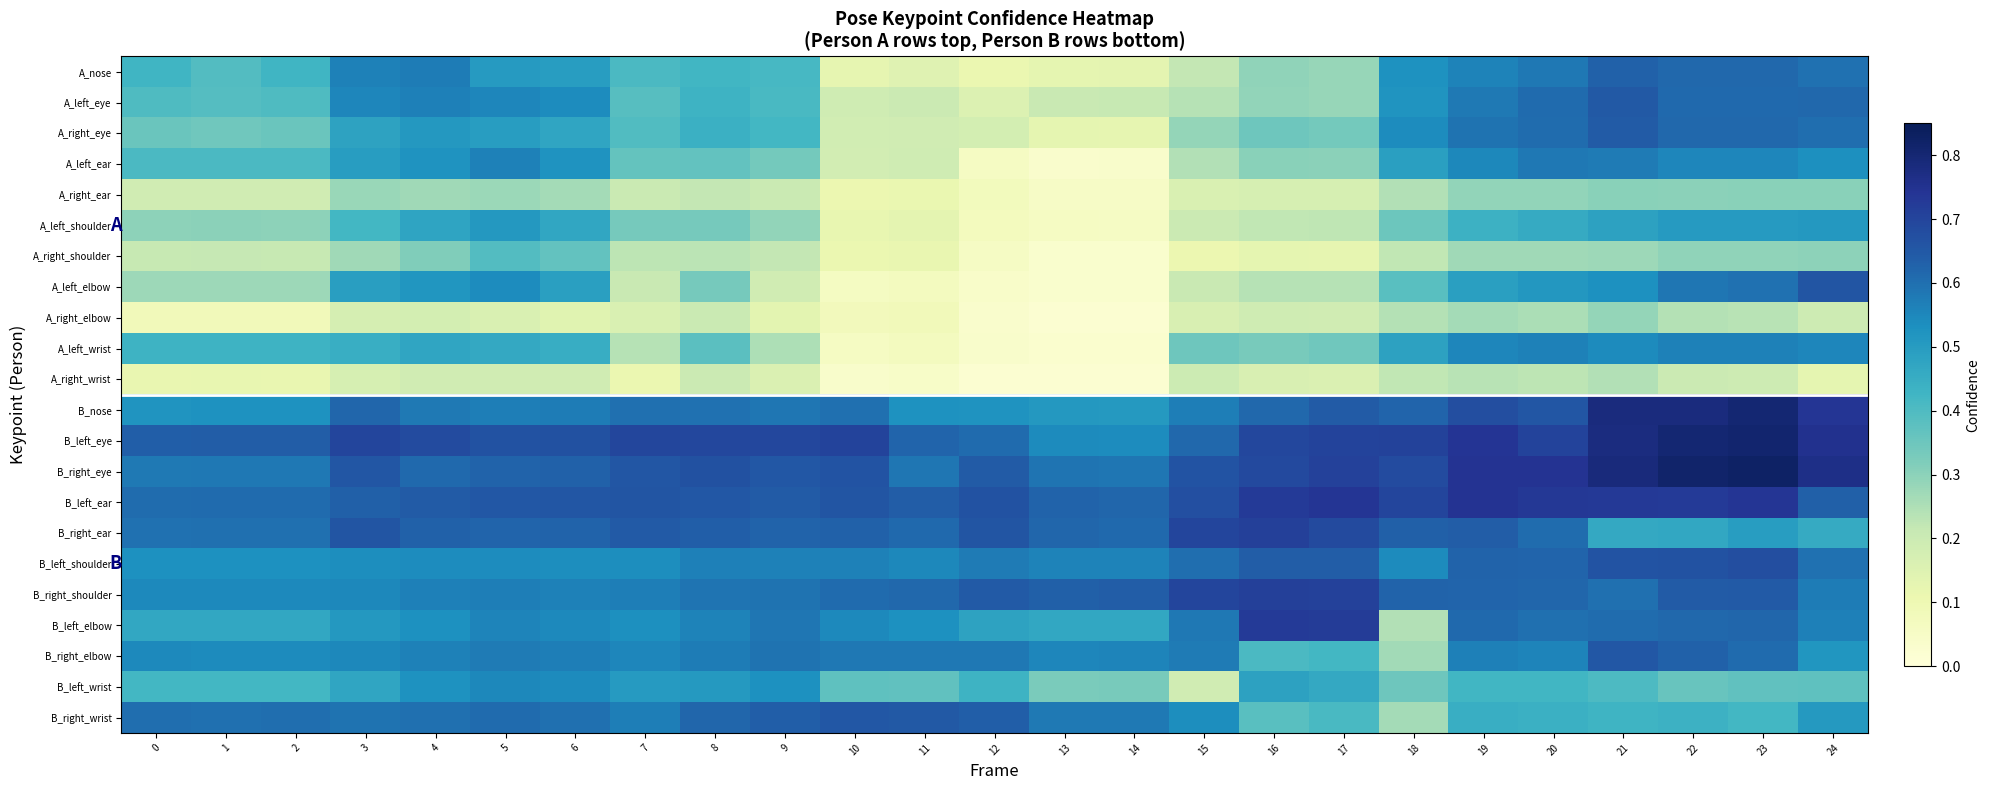

What is the spread (max minus min) of values at 19?

0.5